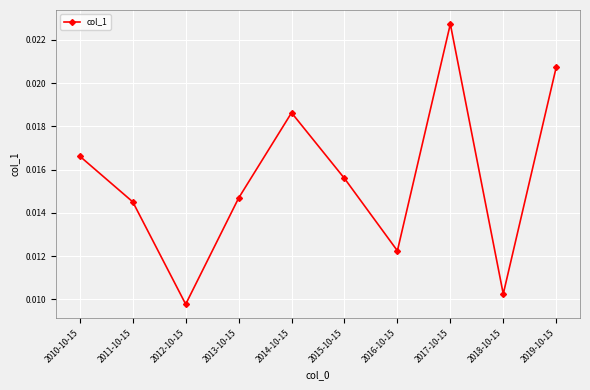

Between 2012-10-15 and 2017-10-15, which is larger?

2017-10-15